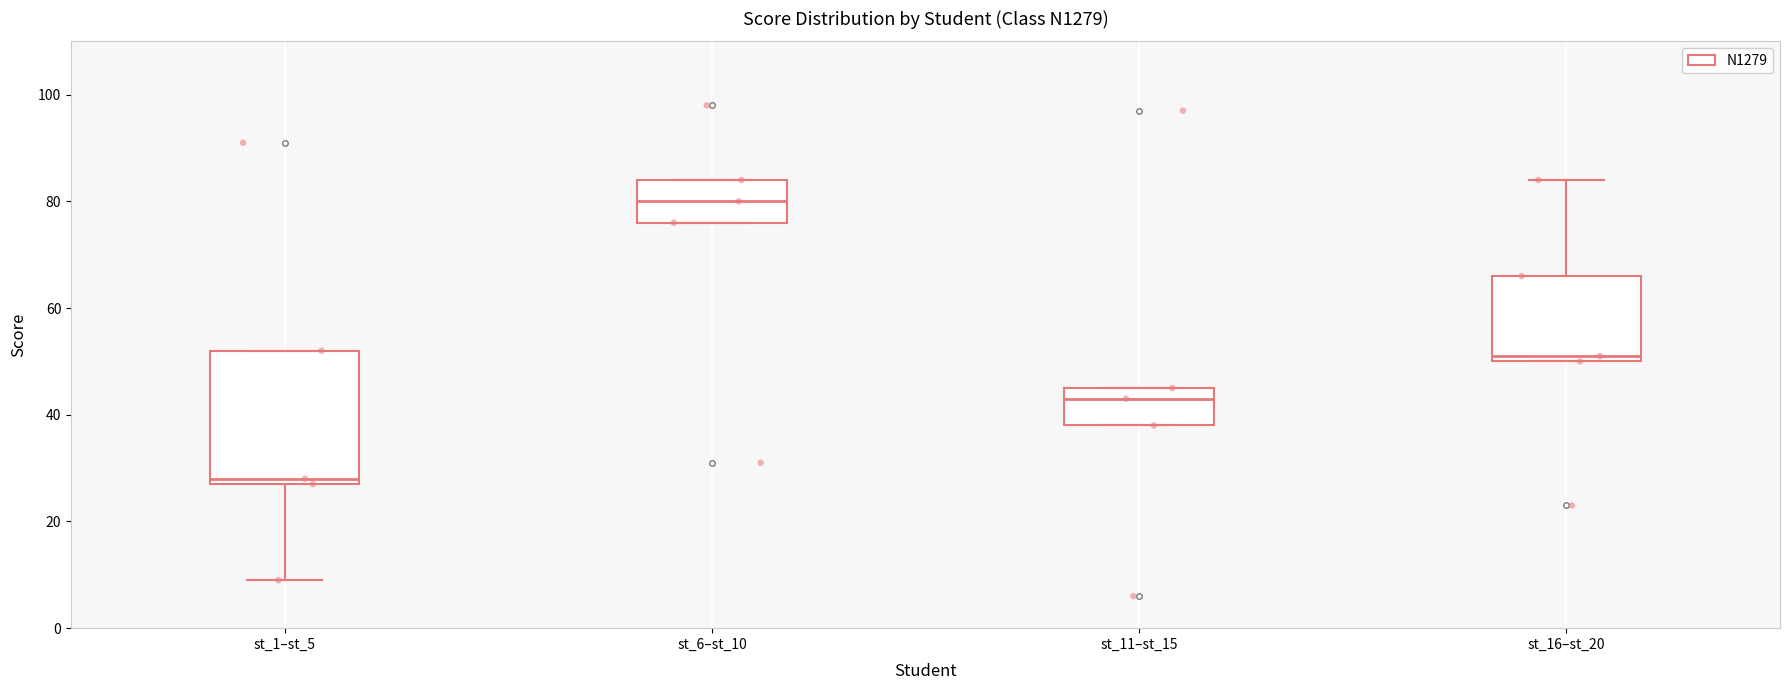

Which box has the highest median line?

st_6–st_10